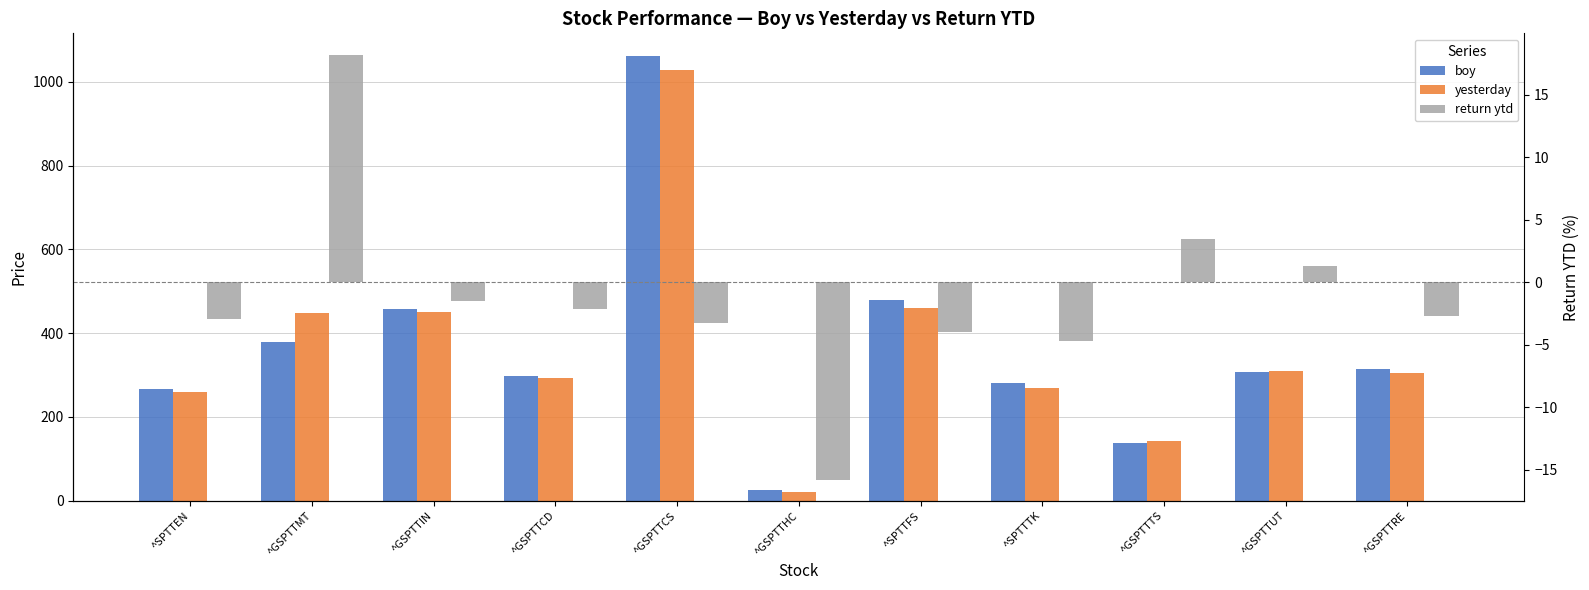

Rank the series by their maximum value, from highest to lowest.

boy, yesterday, return ytd